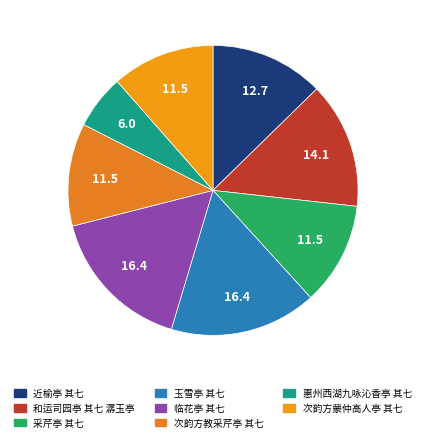

How many segments does this pie chart have?

8